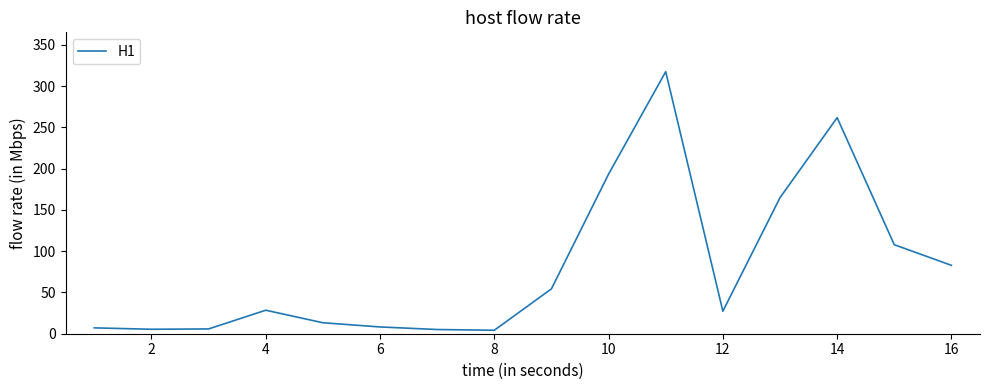

What is the difference between the maximum and minimum values?

313.5